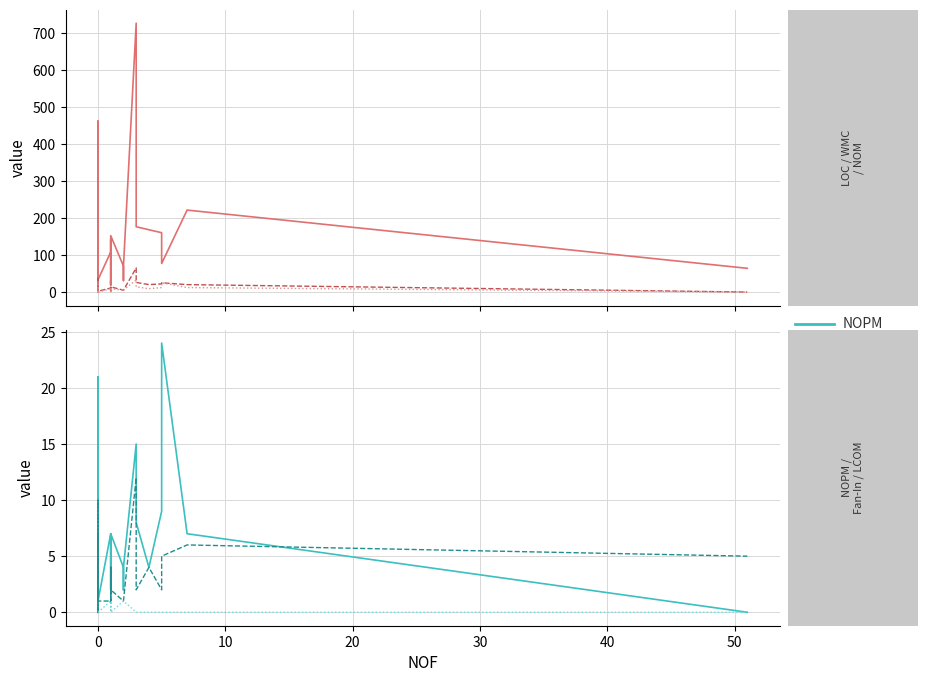

Is it true that WMC equals 3 at 0?

False